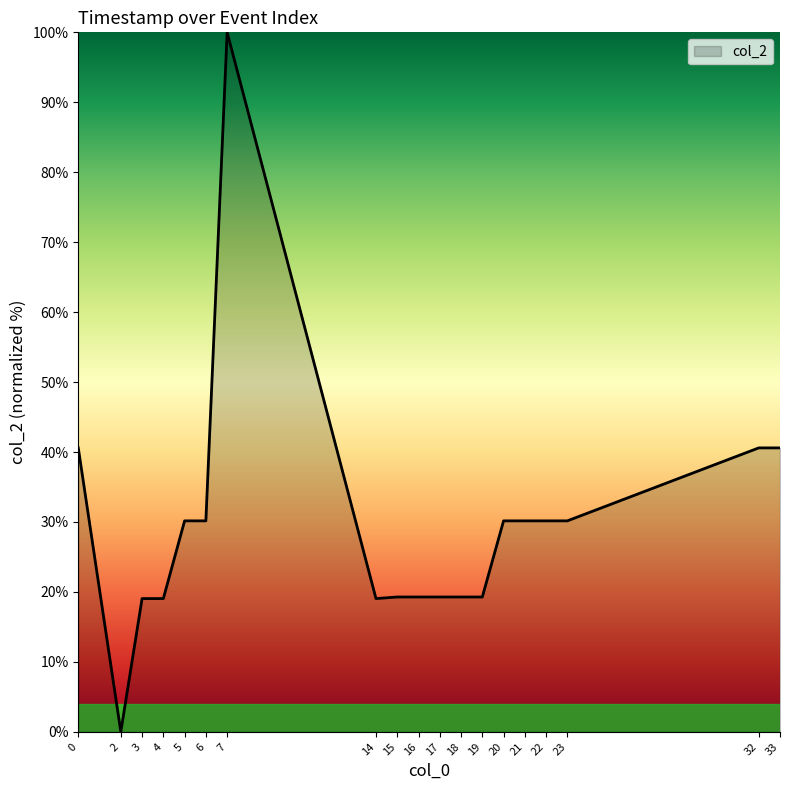

What is the difference between the values at 16 and 5?

10.9